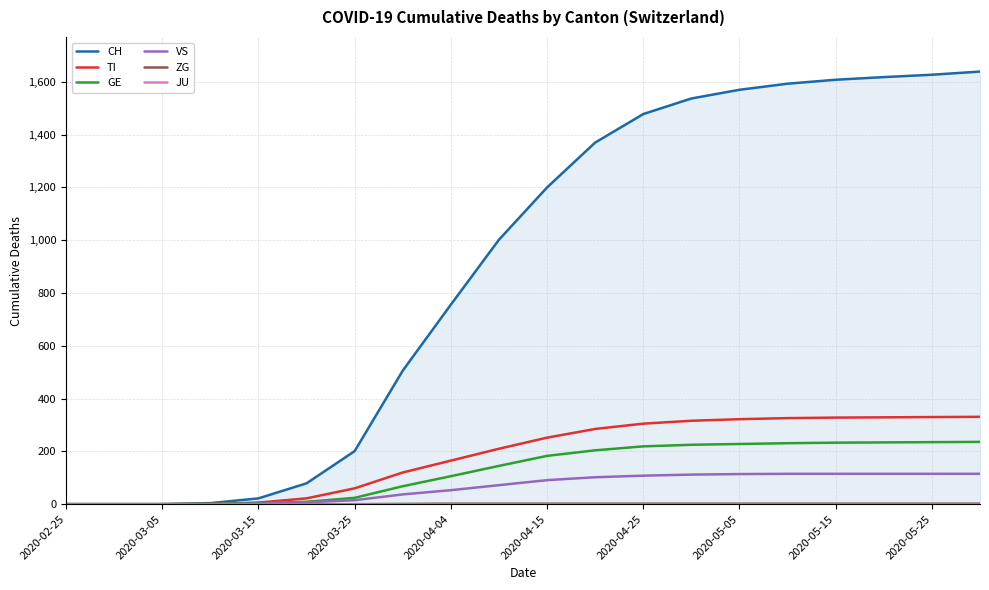

What is the difference between the second highest and minimum values in the CH series?

1627